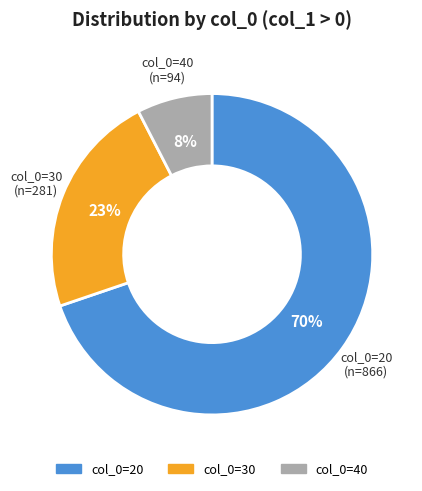

To the nearest percent, what is the average slice percentage?

33%